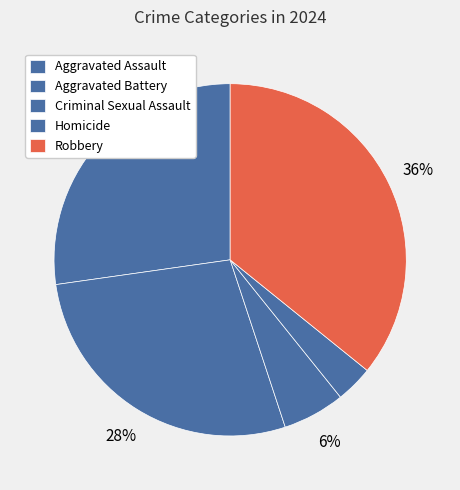

Count the number of slices in the pie.

5